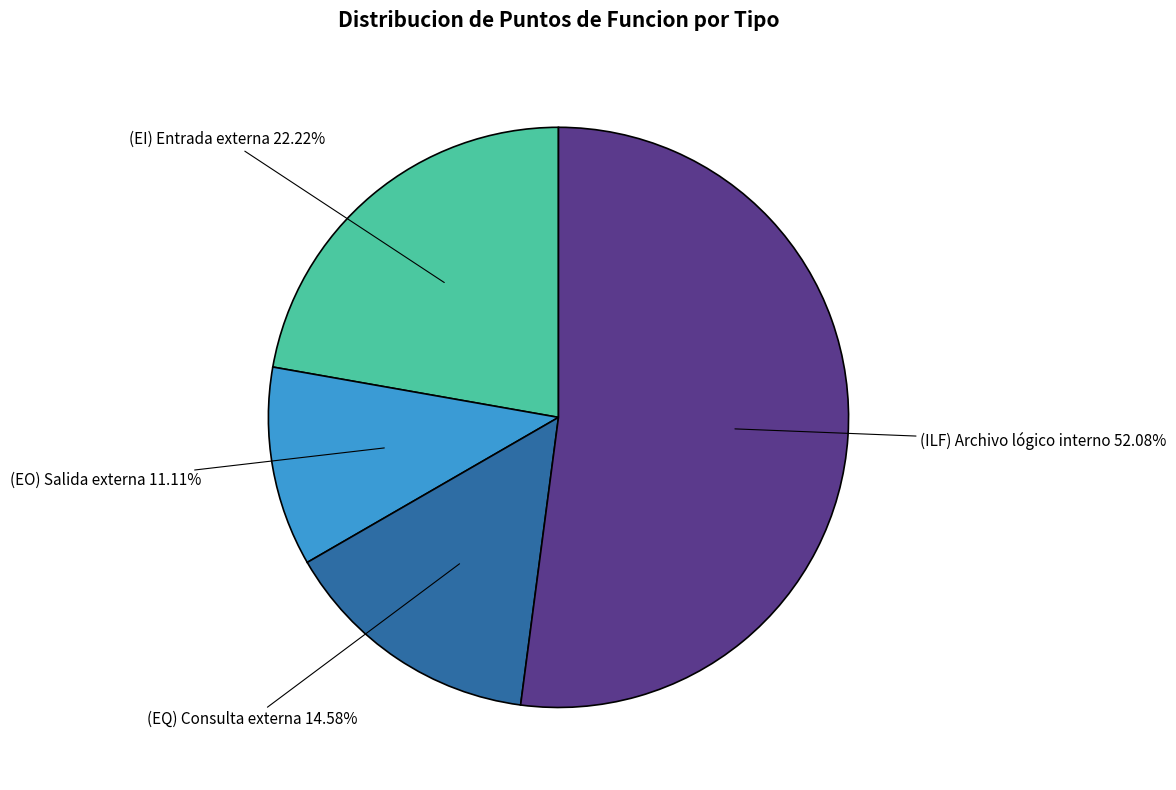

Does any single category account for the majority?

Yes